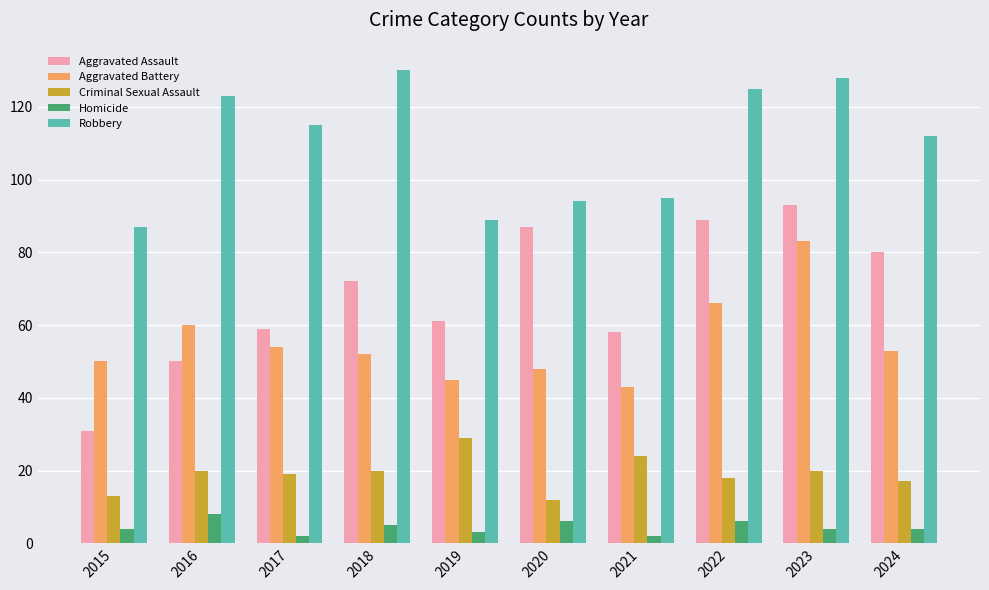

What is the total value across all series at 2015?

185